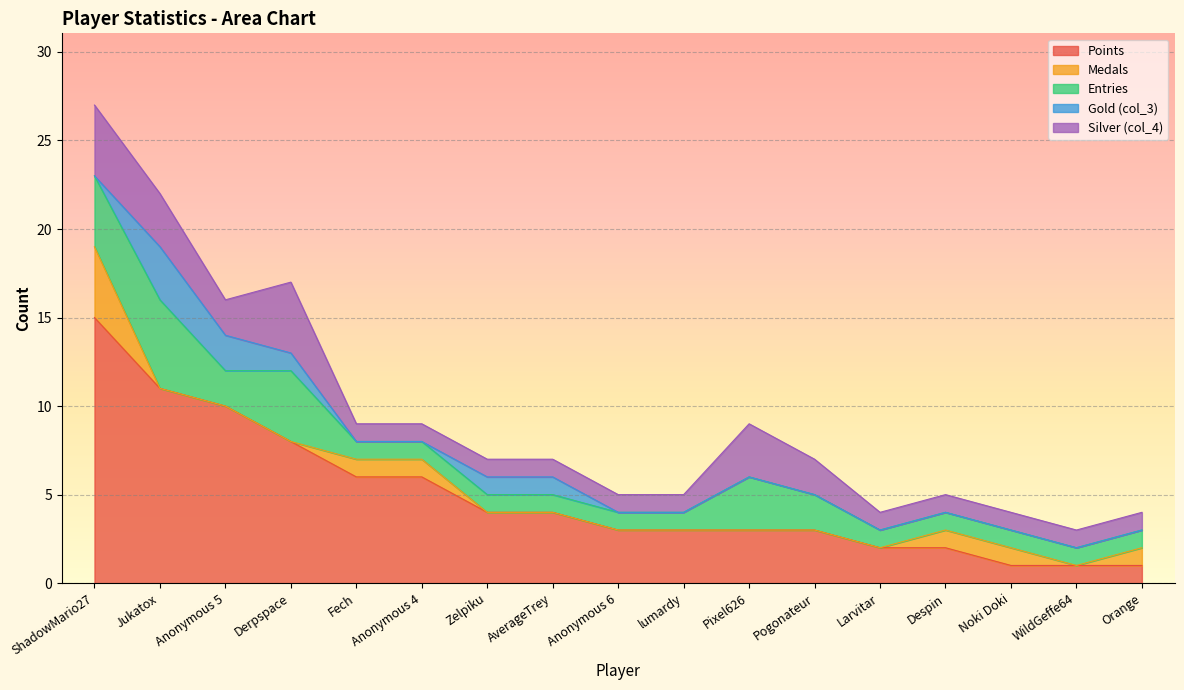

Rank the categories by Silver (col_4) value from highest to lowest.

ShadowMario27, Derpspace, Jukatox, Pixel626, Anonymous 5, Pogonateur, Fech, Anonymous 4, Zelpiku, AverageTrey, Anonymous 6, lumardy, Larvitar, Despin, Noki Doki, WildGeffe64, Orange